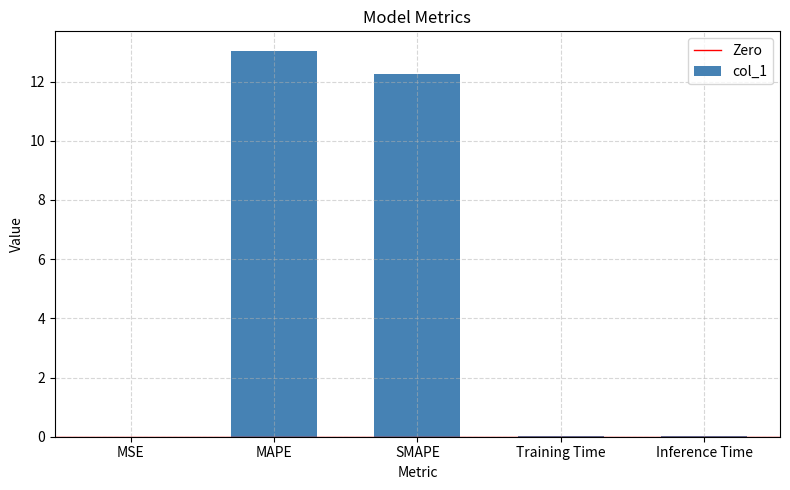

Are the bars horizontal?

No